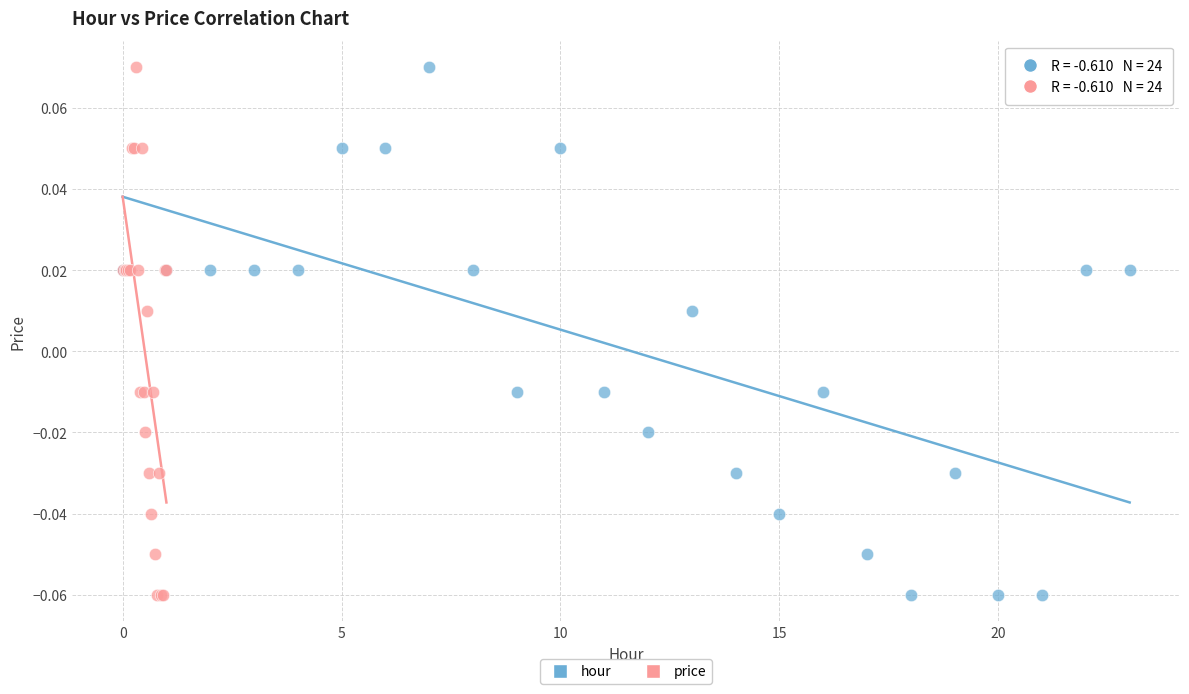

What are all the series names shown in the legend?

hour, price